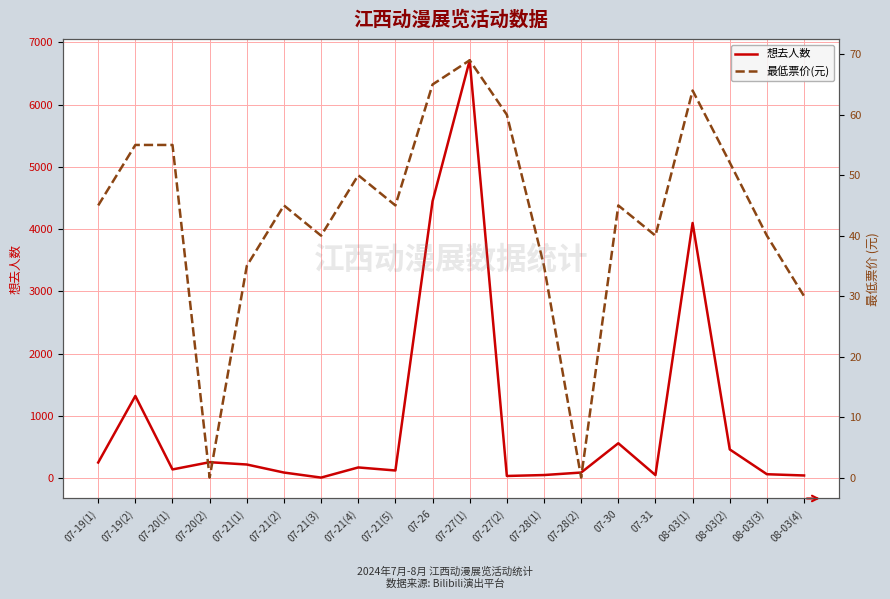

At how many categories does at least one series exceed 5111?

1